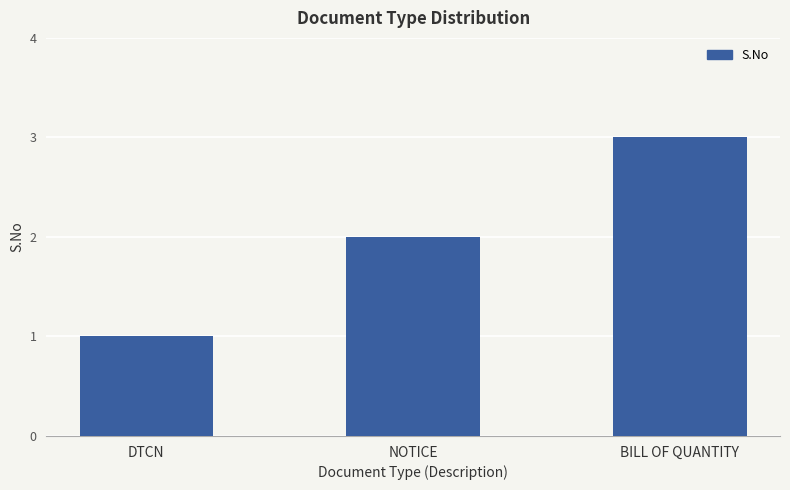

Reading right to left, transcribe all the data shown in this chart.

3	2	1